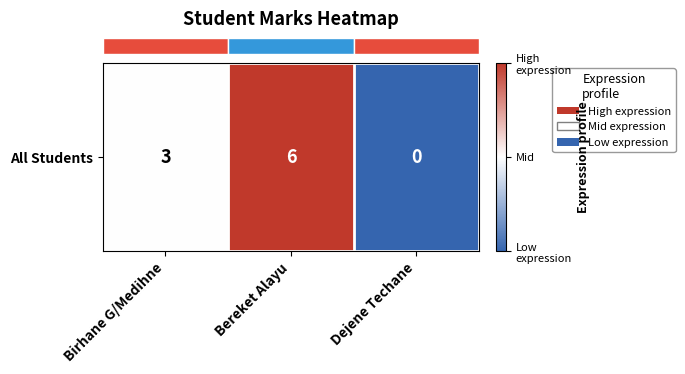

Which has a higher value, Bereket Alayu or Birhane G/Medihne?

Bereket Alayu